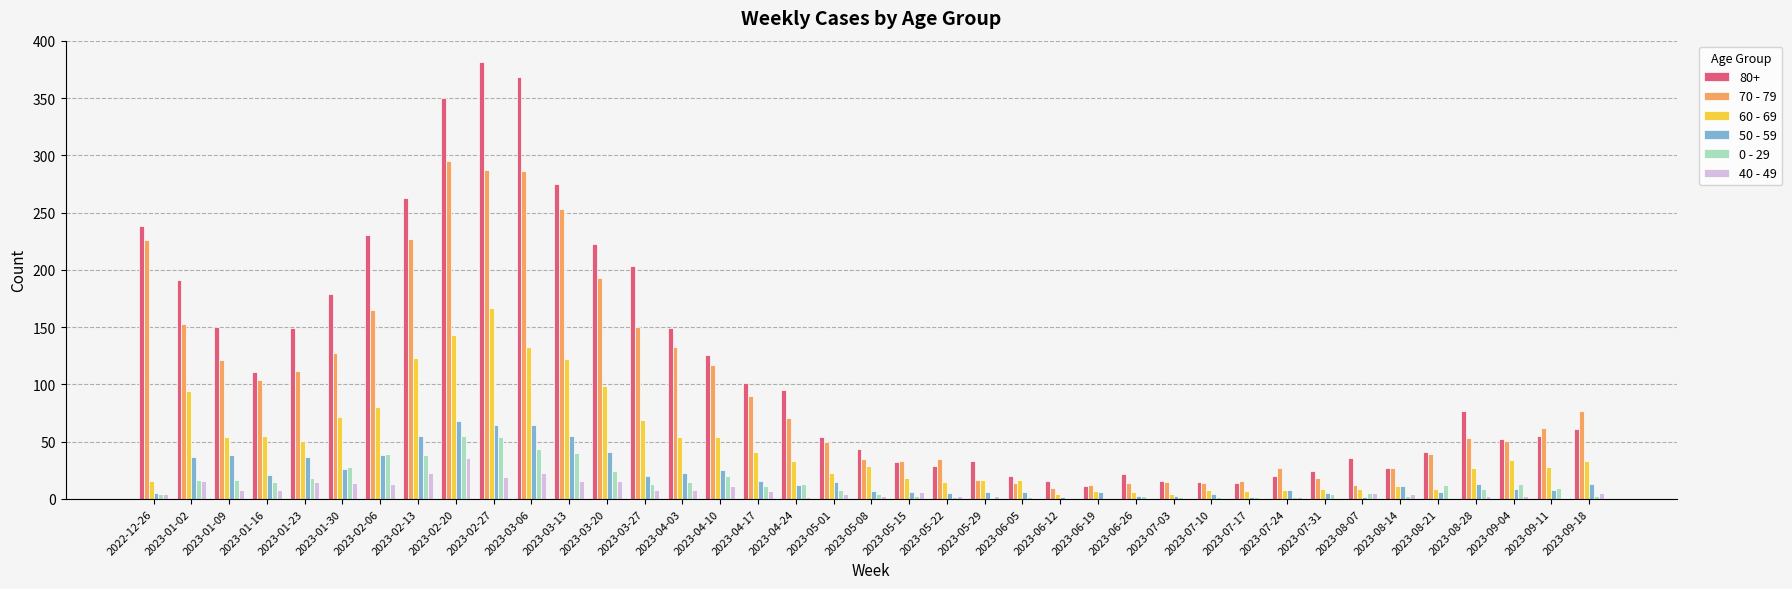

Are the bars grouped side by side (vs. stacked)?

Yes